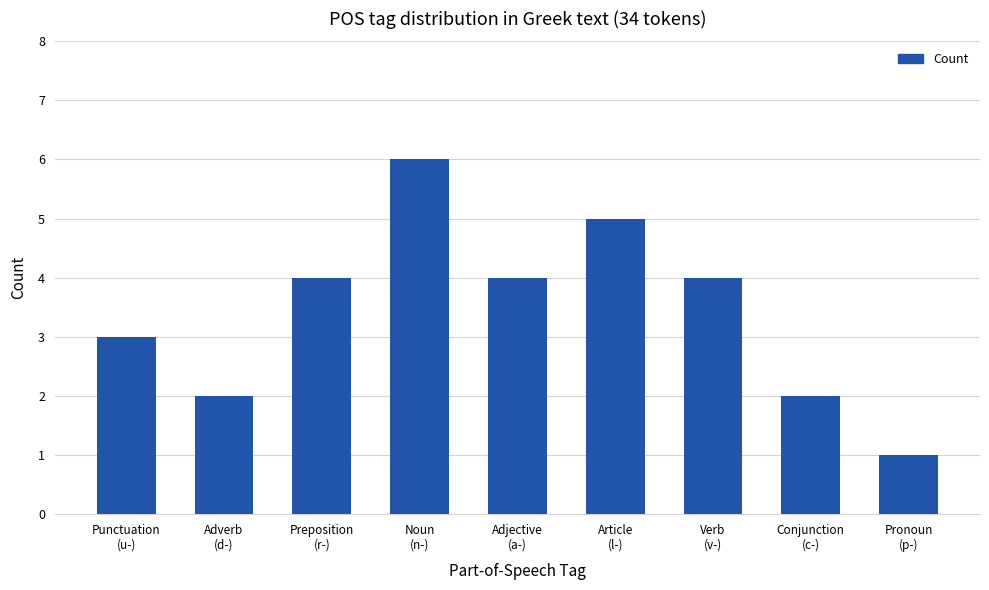

What is the maximum value shown in the chart?

6